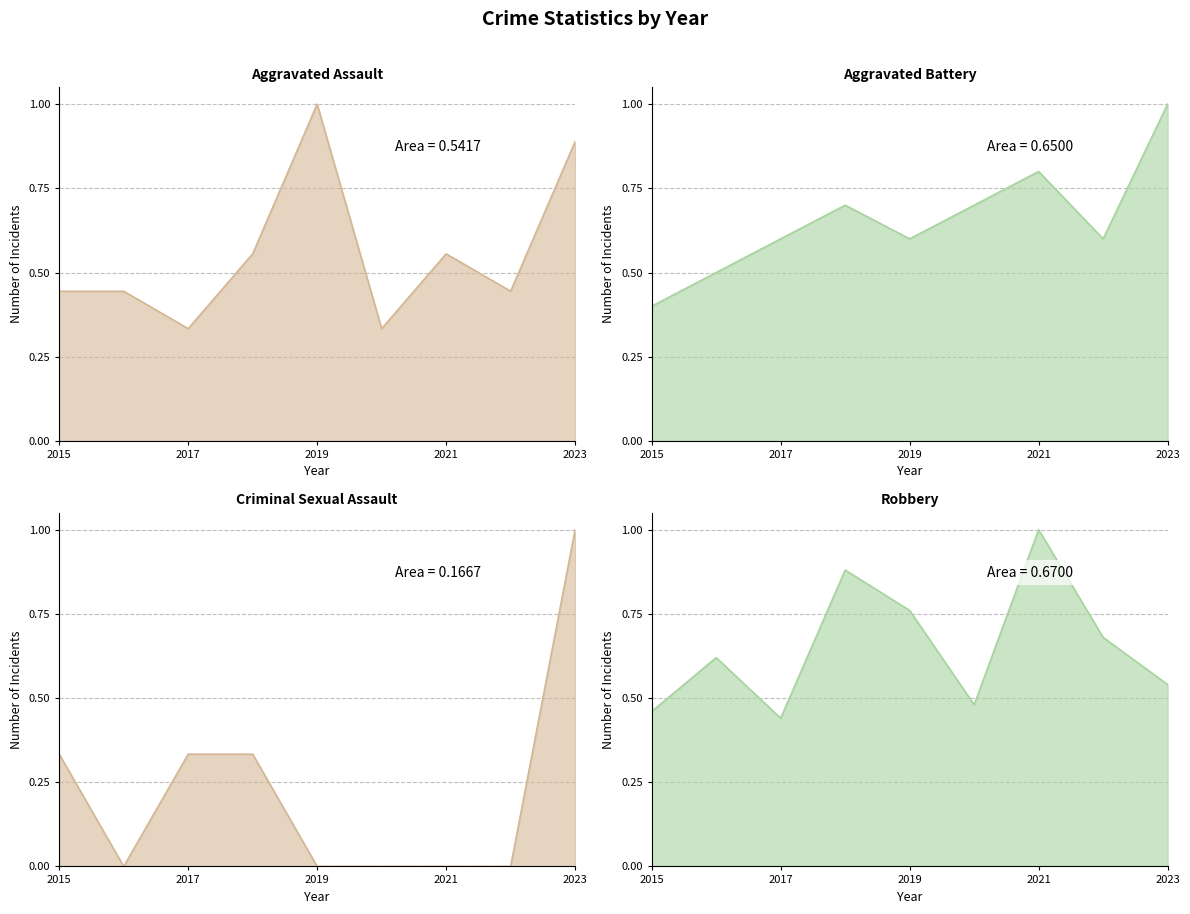

What is the value of the Robbery point at the 5th from the left?

0.8